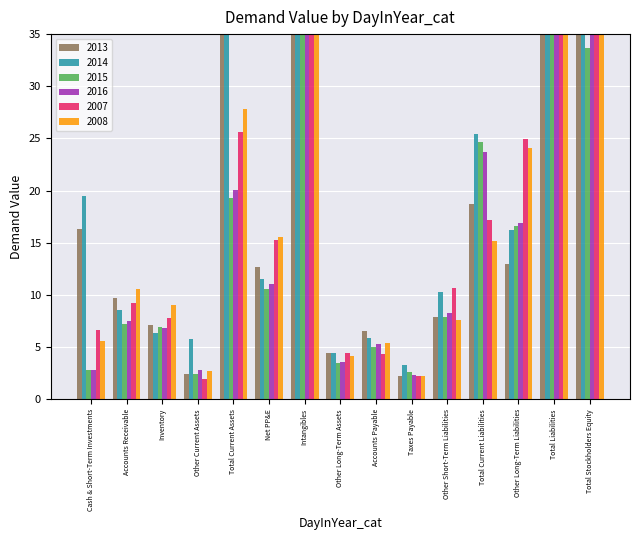

At which label does 2008 reach its peak?

Total Stockholders Equity